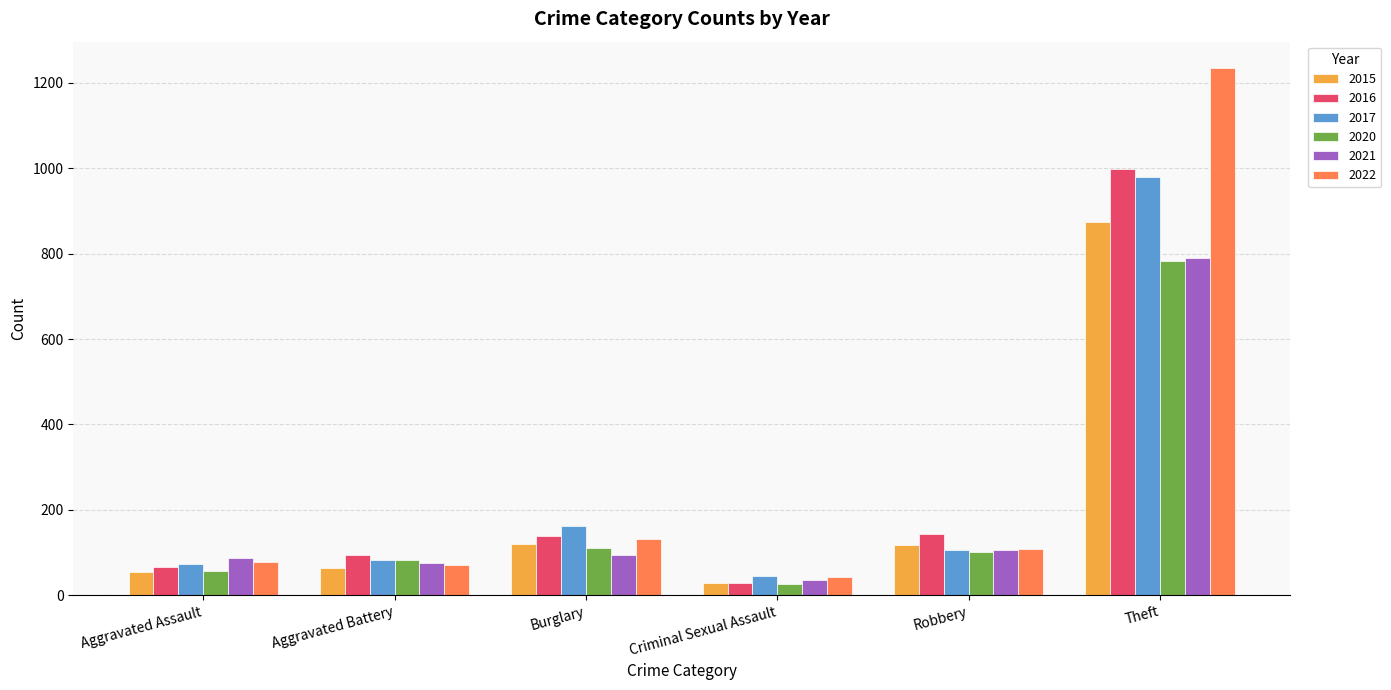

What position from the right is Aggravated Assault?

6